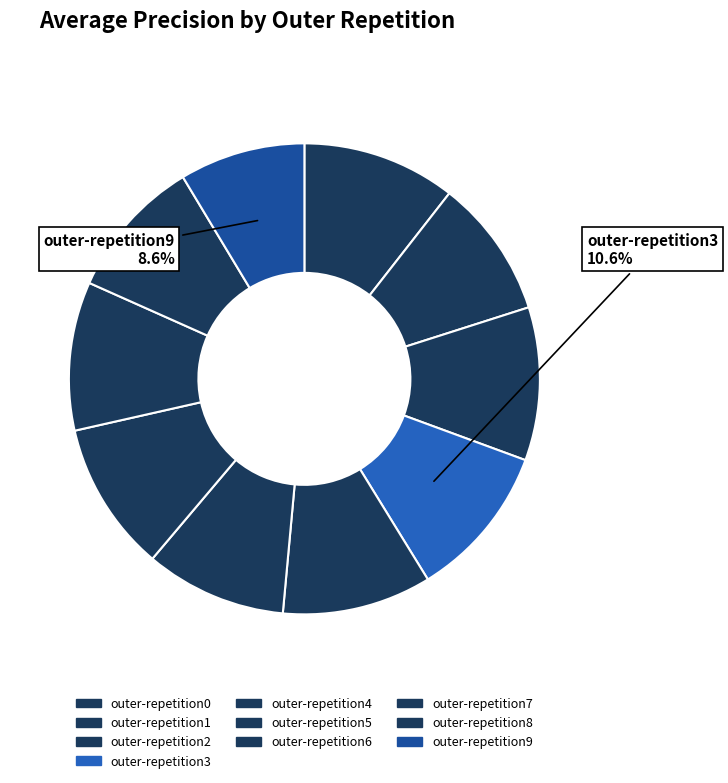

How many slices are in this pie chart?

10